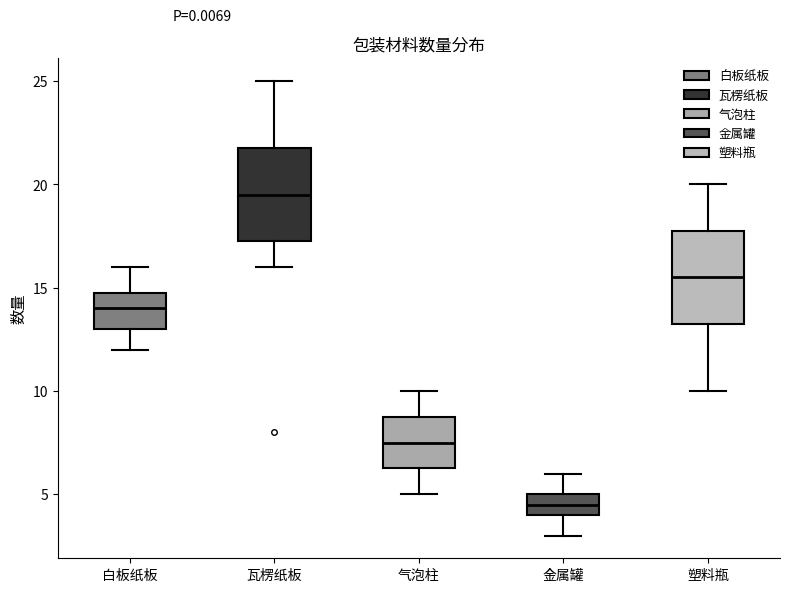

Where does the median line of the box for 塑料瓶 sit on the y-axis? The values are not printed on the chart, so give them approximately, as read against the axis.

15.5